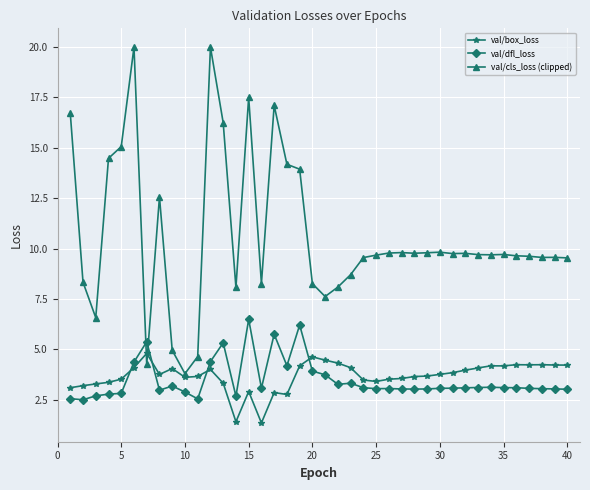

Count the number of categories in the chart.

40